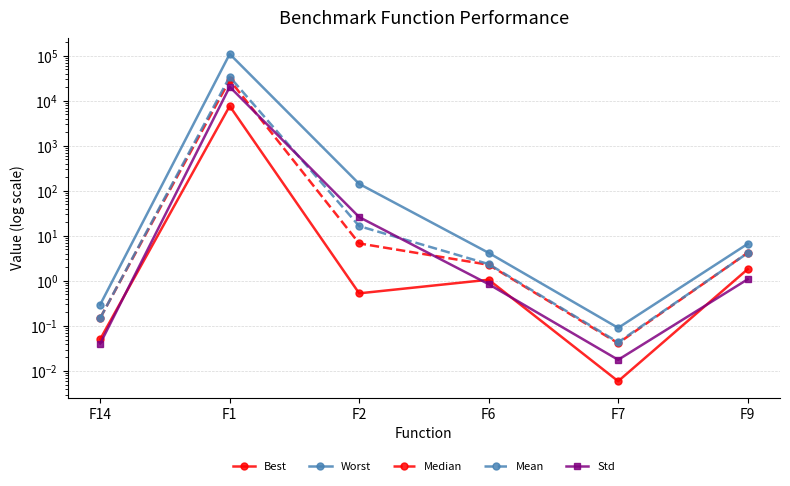

Which label corresponds to the largest value in the chart?

F1